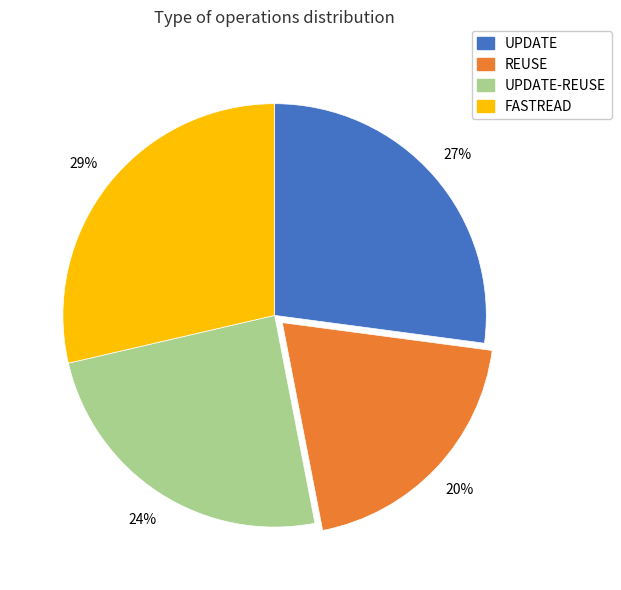

How many slices are in this pie chart?

4